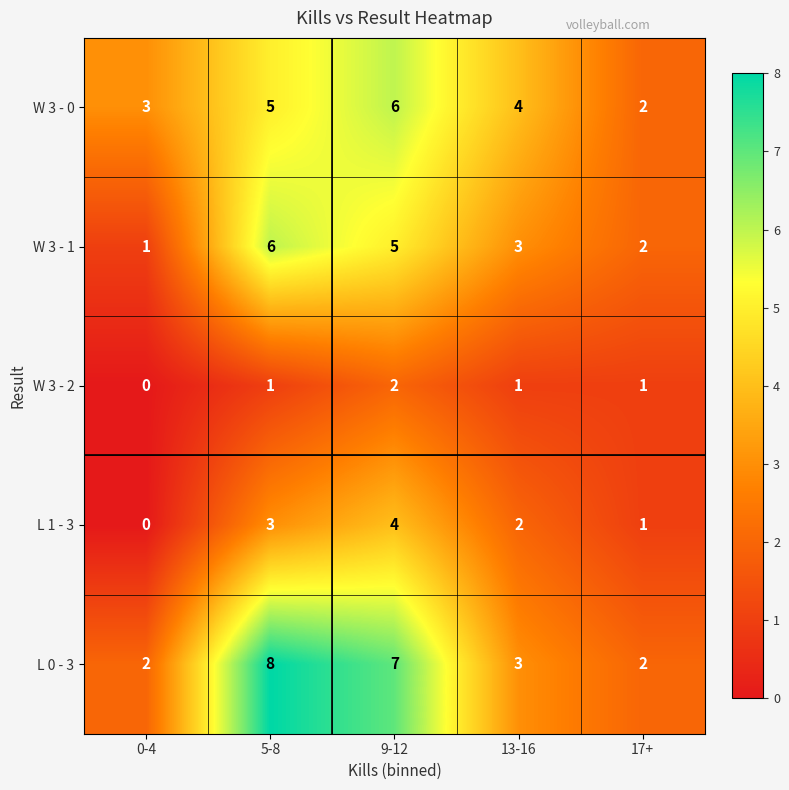

The value of W 3 - 1 at 9-12 is 5. True or false?

True